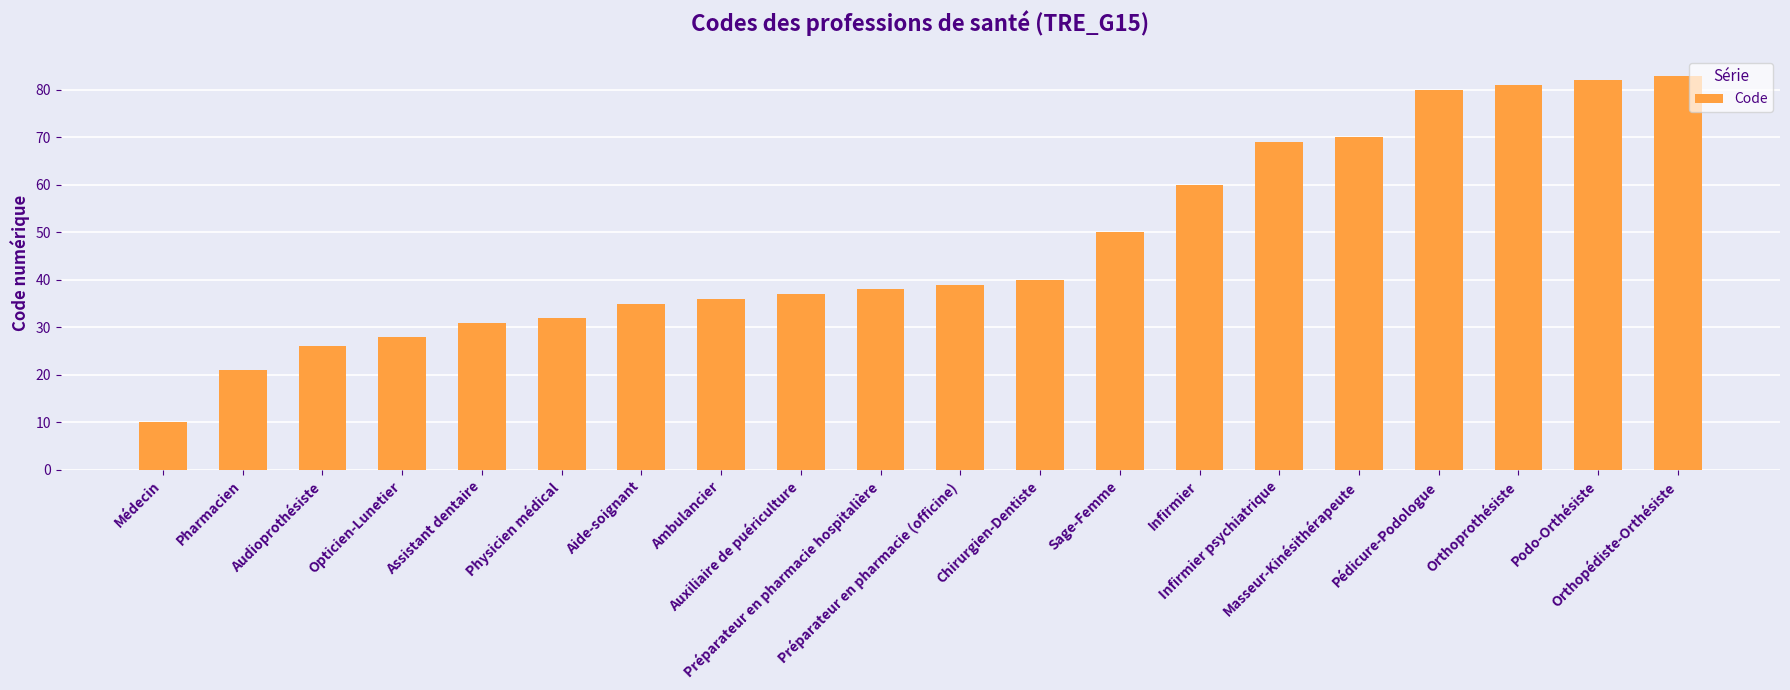

How many values are below 39?

10